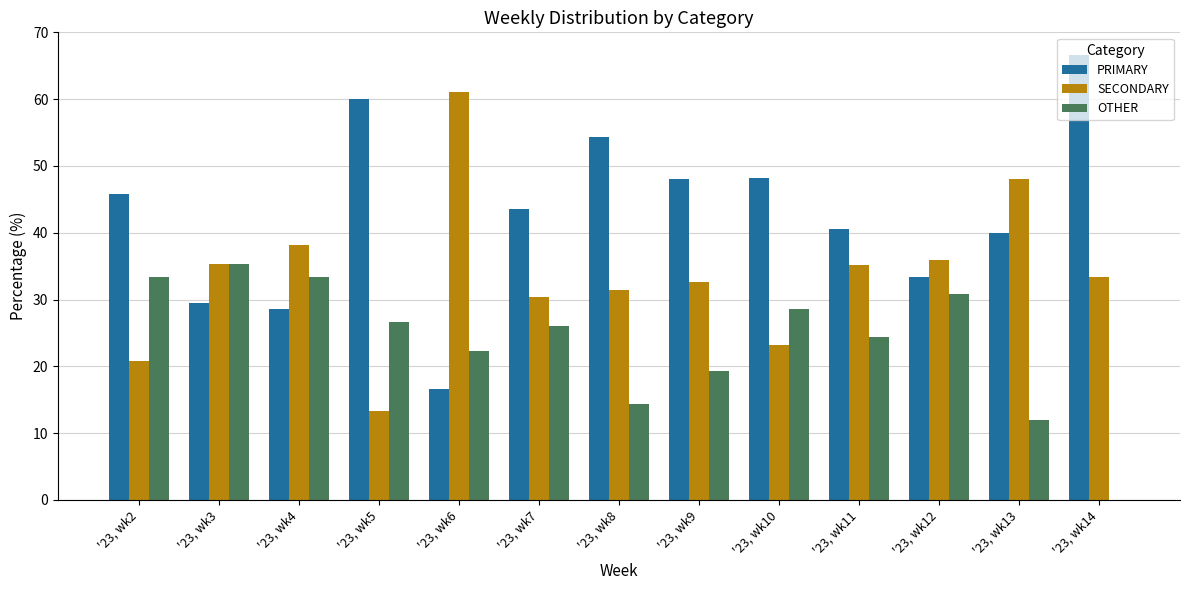

What is the difference between the SECONDARY values at '23, wk9 and '23, wk12?

3.2